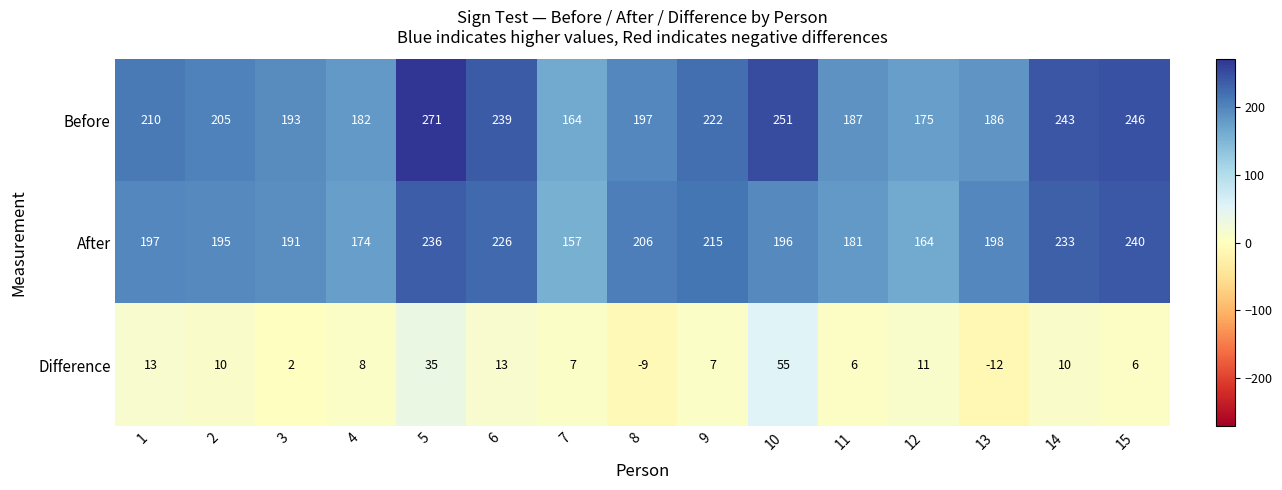

At which category is the sum across all series the highest?

5